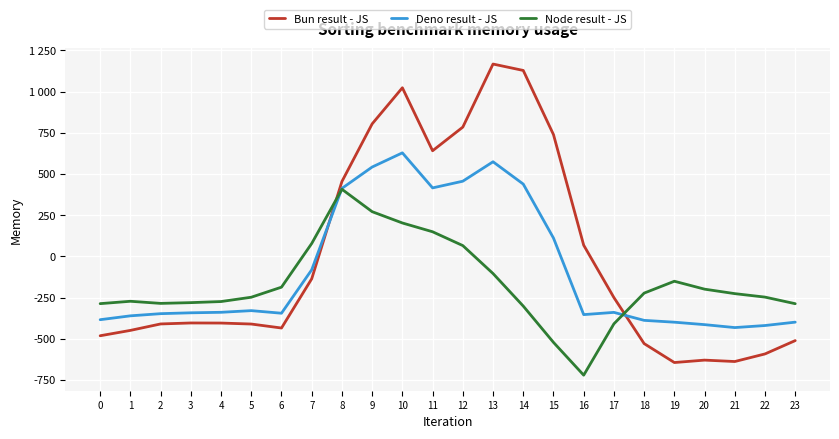

True or false: Deno result - JS and Bun result - JS cross at least once.

True